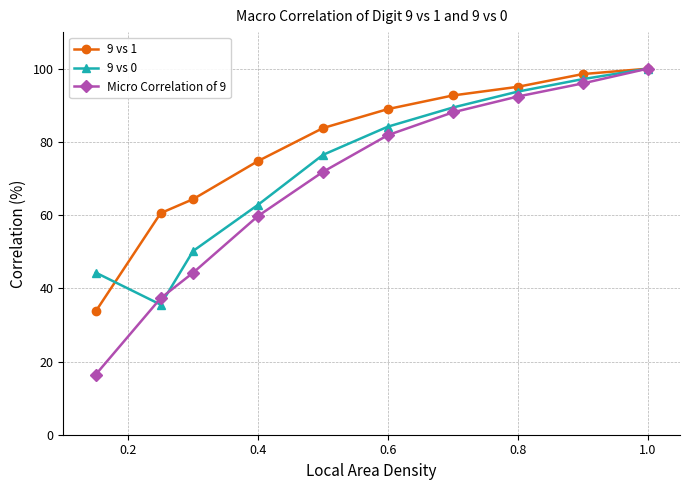

Which series has the widest spread of values?

Micro Correlation of 9